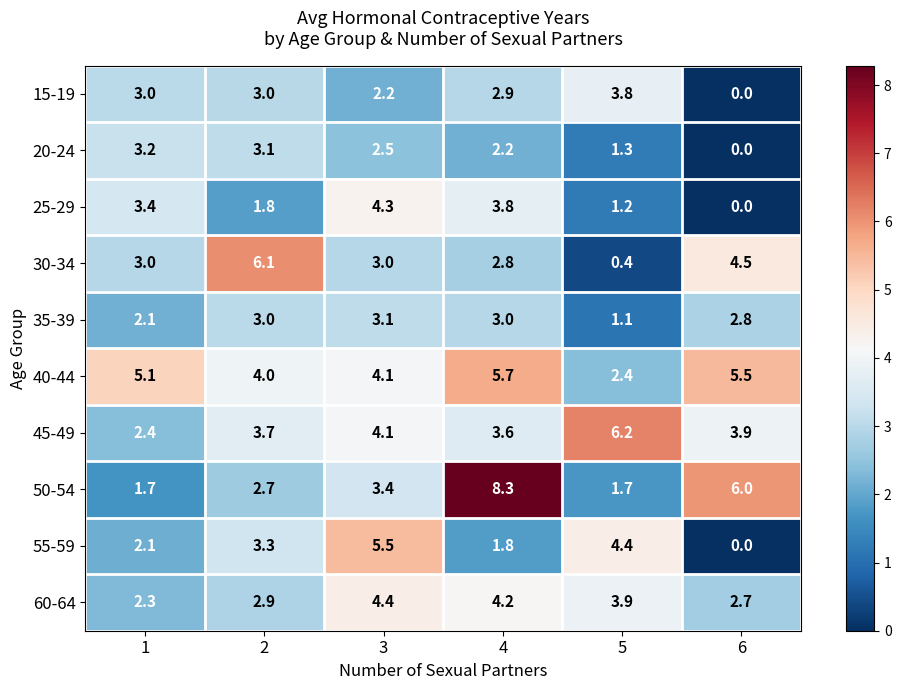

How many data points in 20-24 are above 2?

4